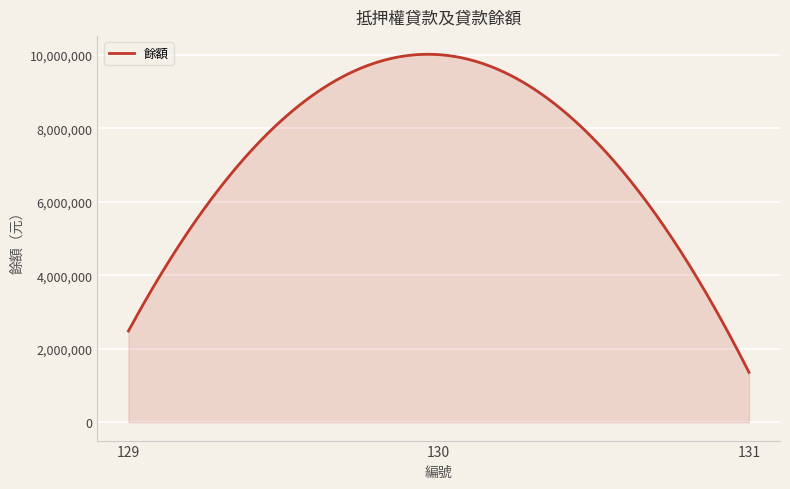

What is the maximum value shown in the chart?

10009740.7